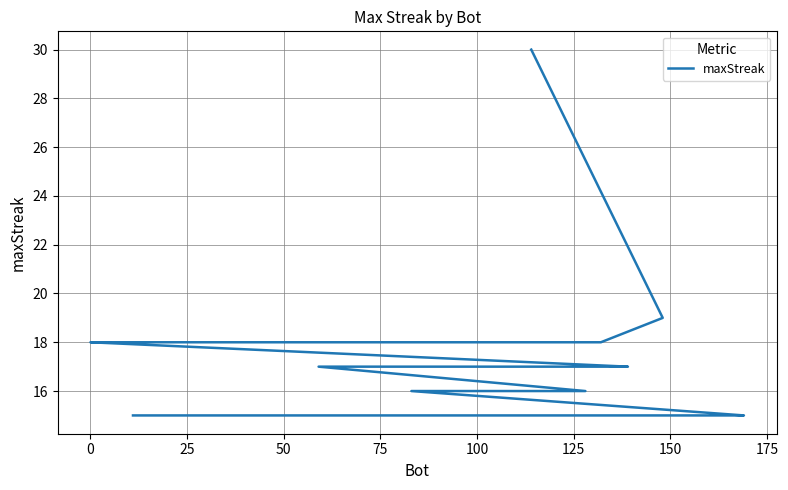

The value at 75 is 7. True or false?

False